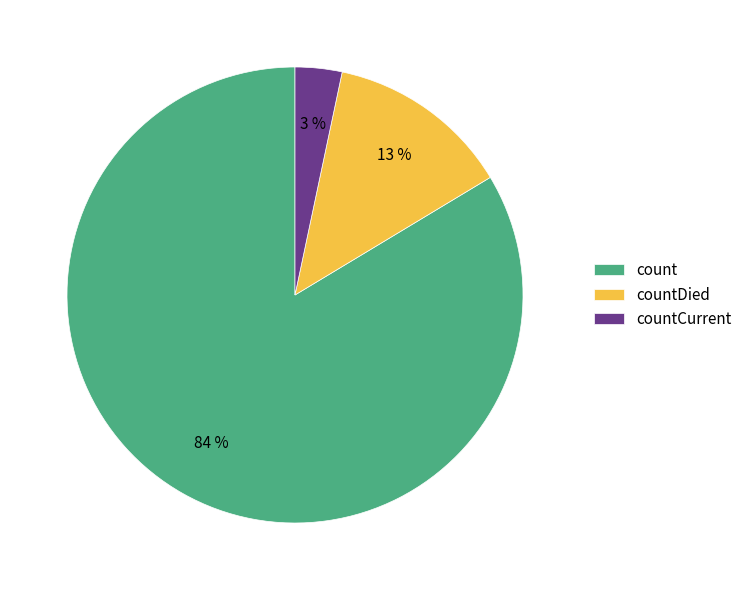

Which slice is the largest?

count